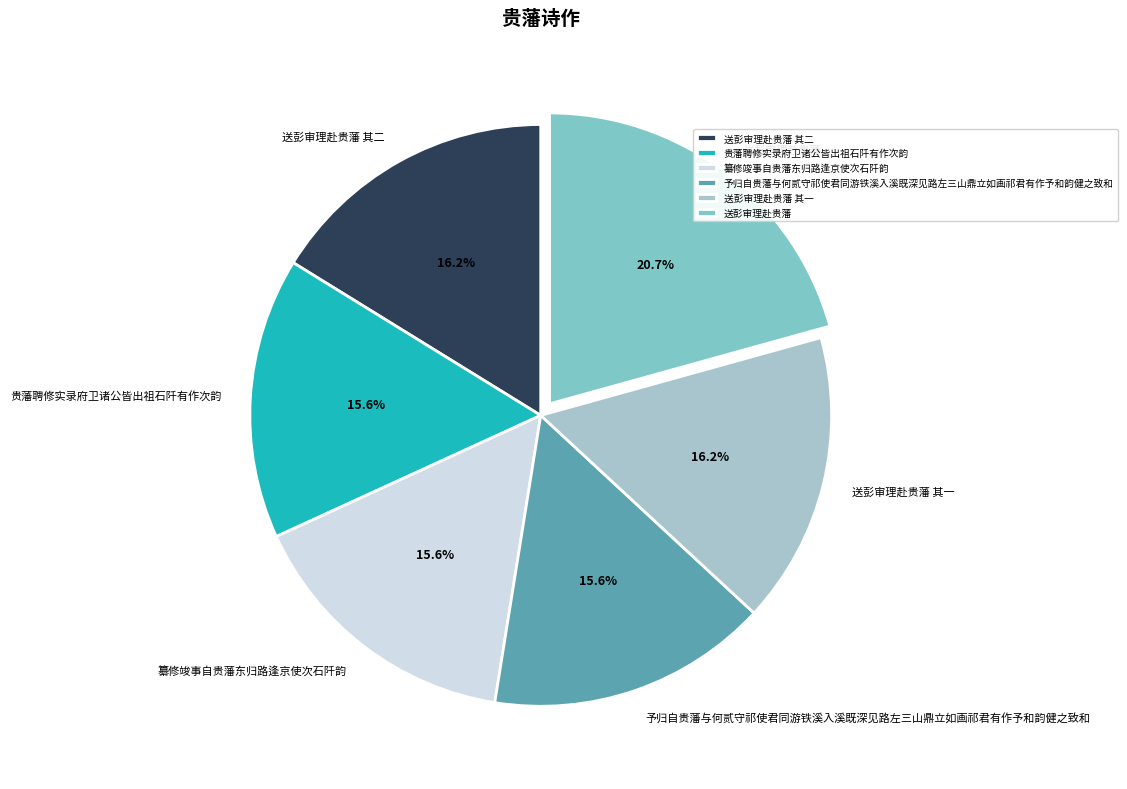

Count the number of slices in the pie.

6